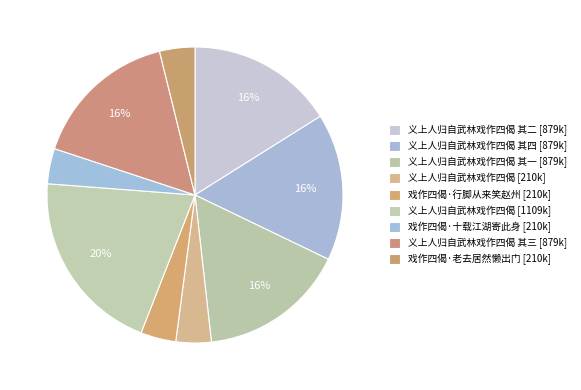

How many slices are in this pie chart?

9